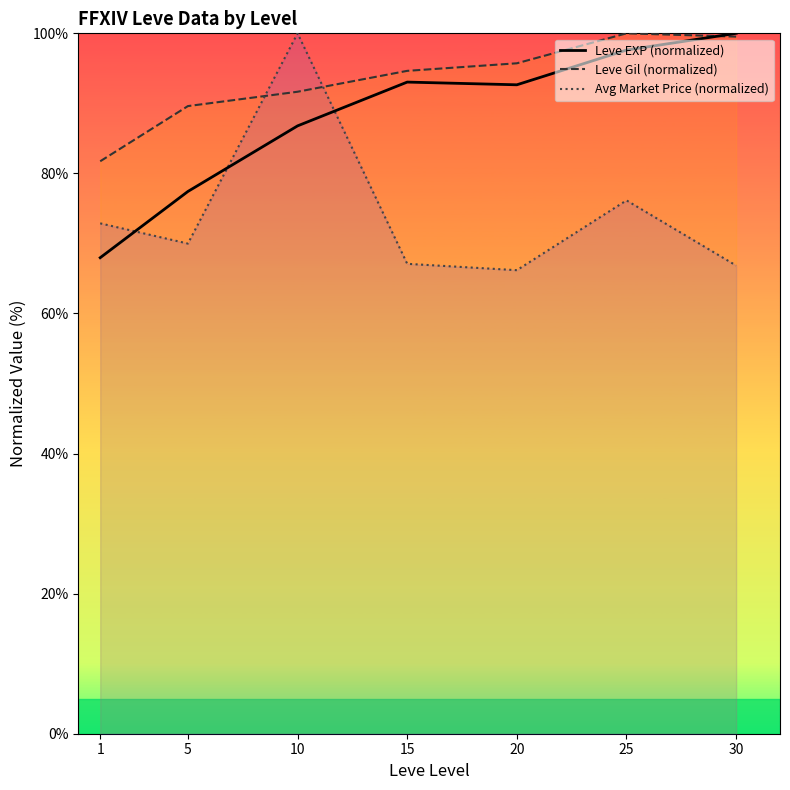

Reading right to left, list all the values displayed in this chart.

Leve EXP (normalized): 30=100.0	25=97.6	20=92.7	15=93.0	10=86.8	5=77.4	1=68.0
Leve Gil (normalized): 30=99.5	25=100.0	20=95.7	15=94.6	10=91.7	5=89.6	1=81.7
Avg Market Price (normalized): 30=66.8	25=76.1	20=66.2	15=67.1	10=100.0	5=70.0	1=72.9